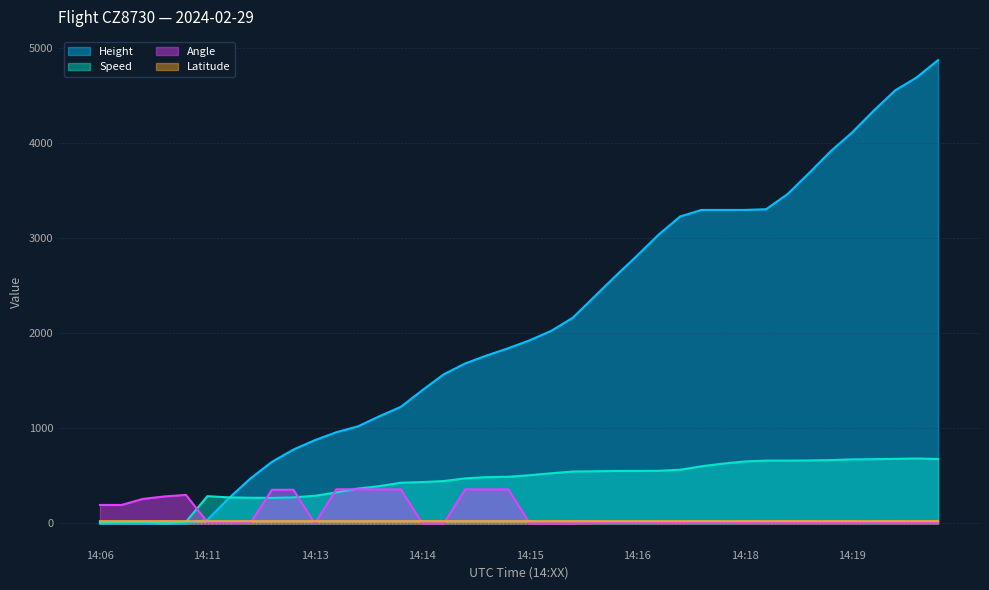

Between 14:11 and 14:12, which series saw the biggest shift?

Height